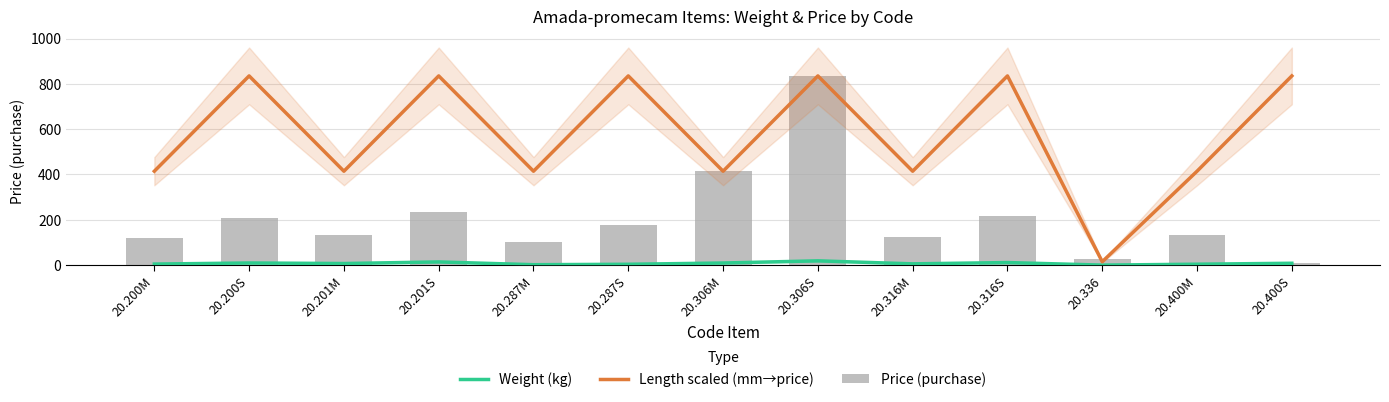

List the series in order of their overall mean, lowest first.

Weight (kg), Price (purchase), Length scaled (mm→price)